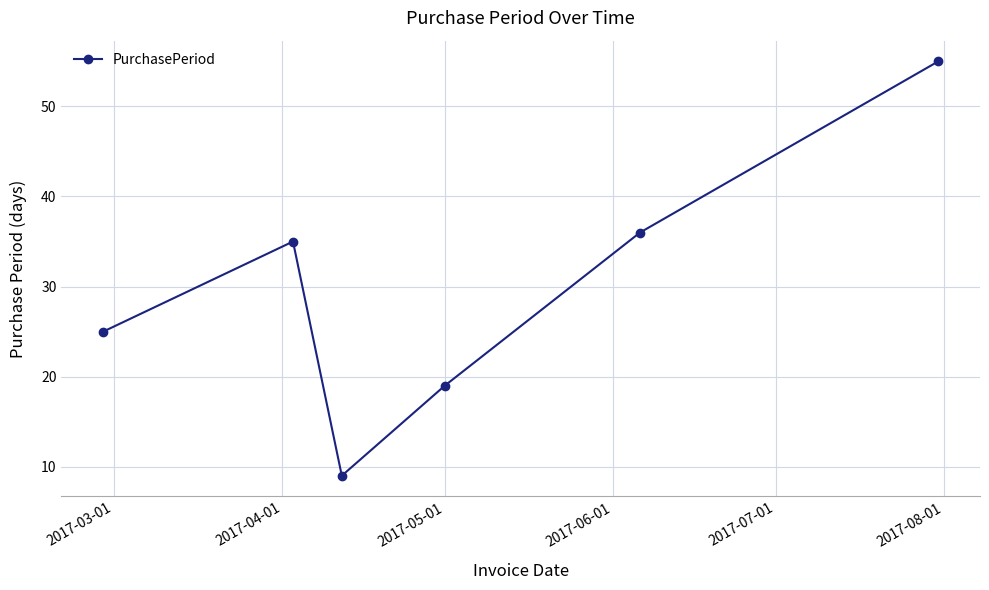

Reading left to right, transcribe all the data shown in this chart.

25	35	9	19	36	55